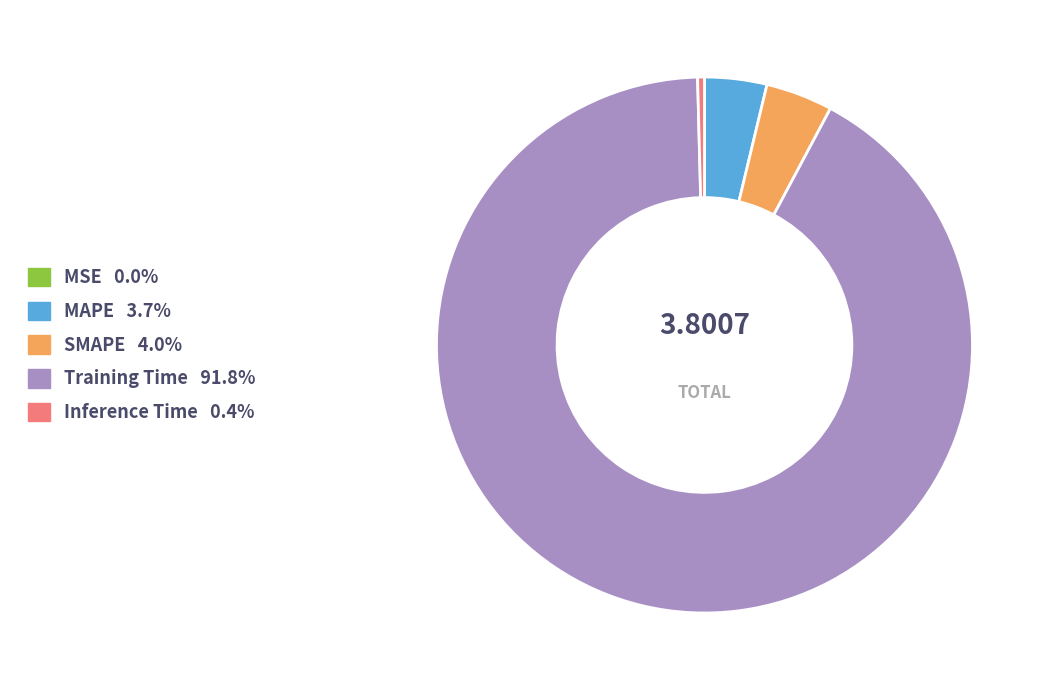

Is Training Time 91.8% the majority of the pie?

Yes